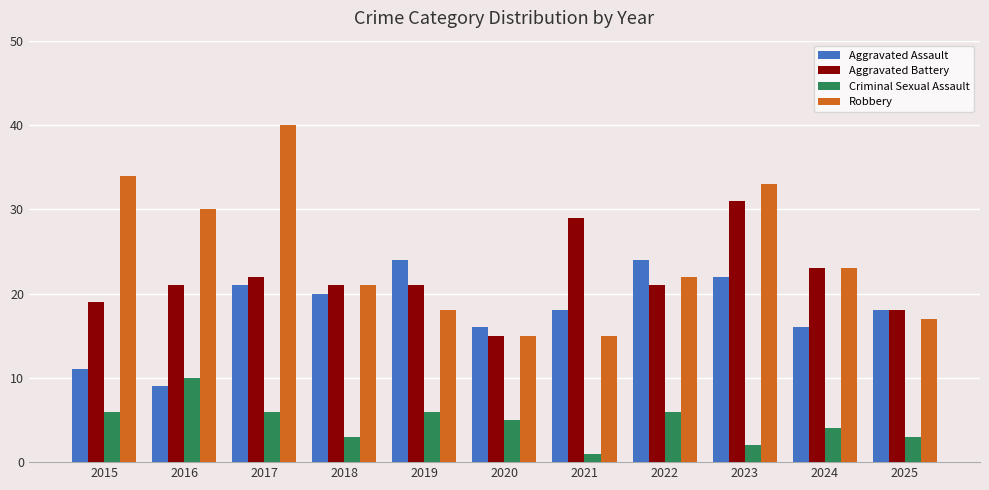

What is the approximate value of Aggravated Assault at 2015, to the nearest 10?

10